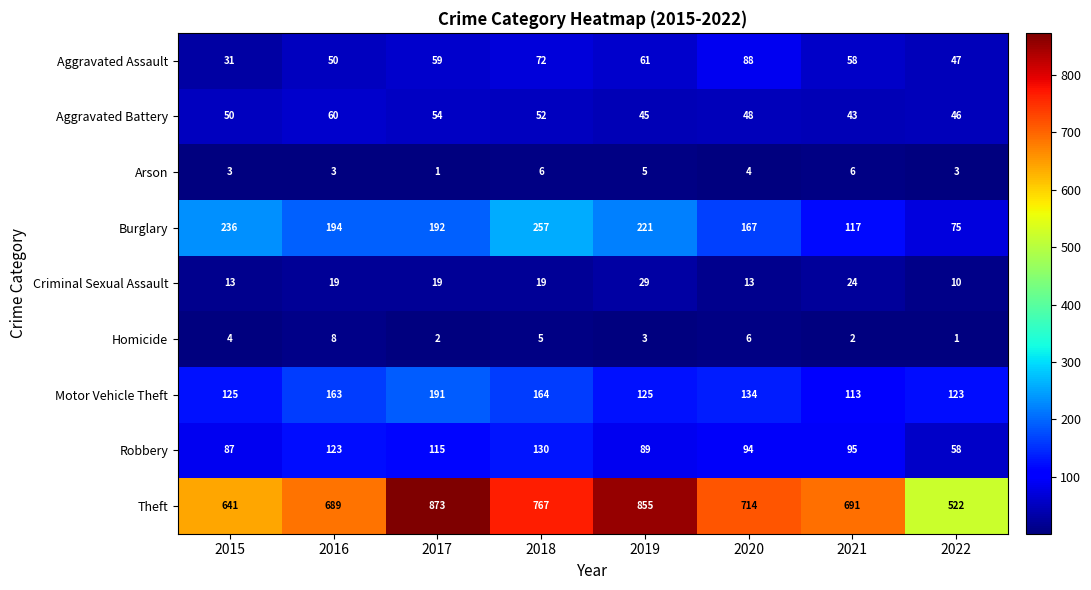

What is the difference between the second highest and minimum values in the Aggravated Battery series?

11